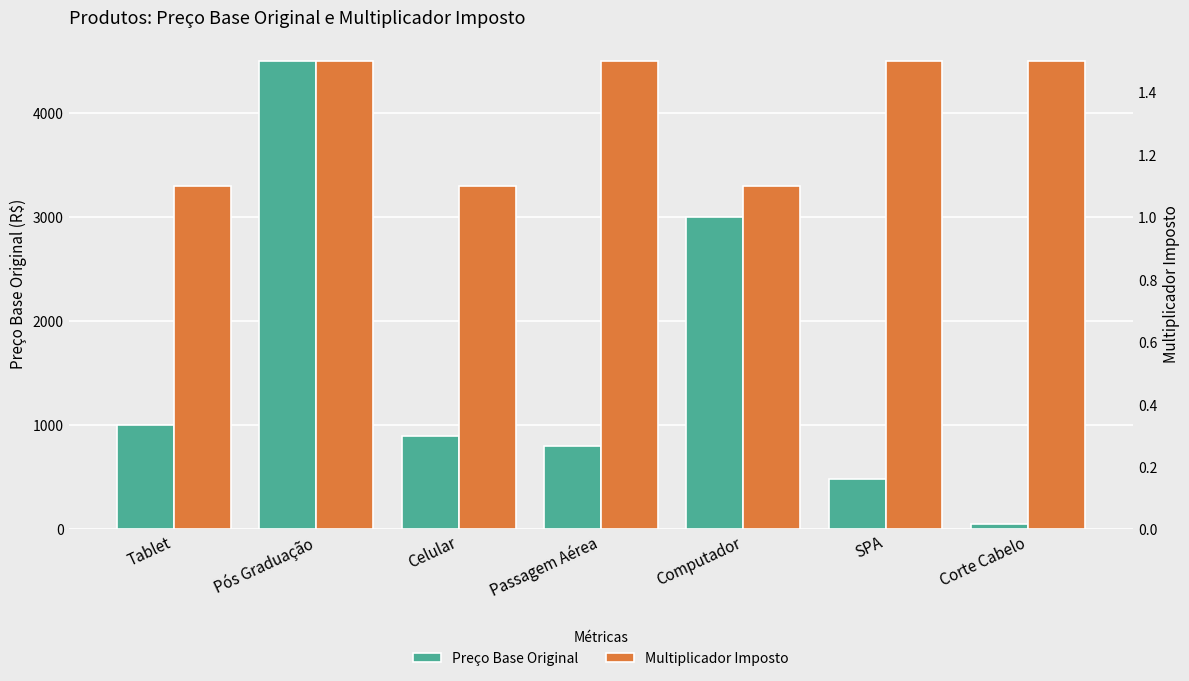

Reading right to left, list all the values displayed in this chart.

Preço Base Original: 50.0	480.5	3000.0	799.0	900.0	4500.0	1000.0
Multiplicador Imposto: 1.5	1.5	1.1	1.5	1.1	1.5	1.1